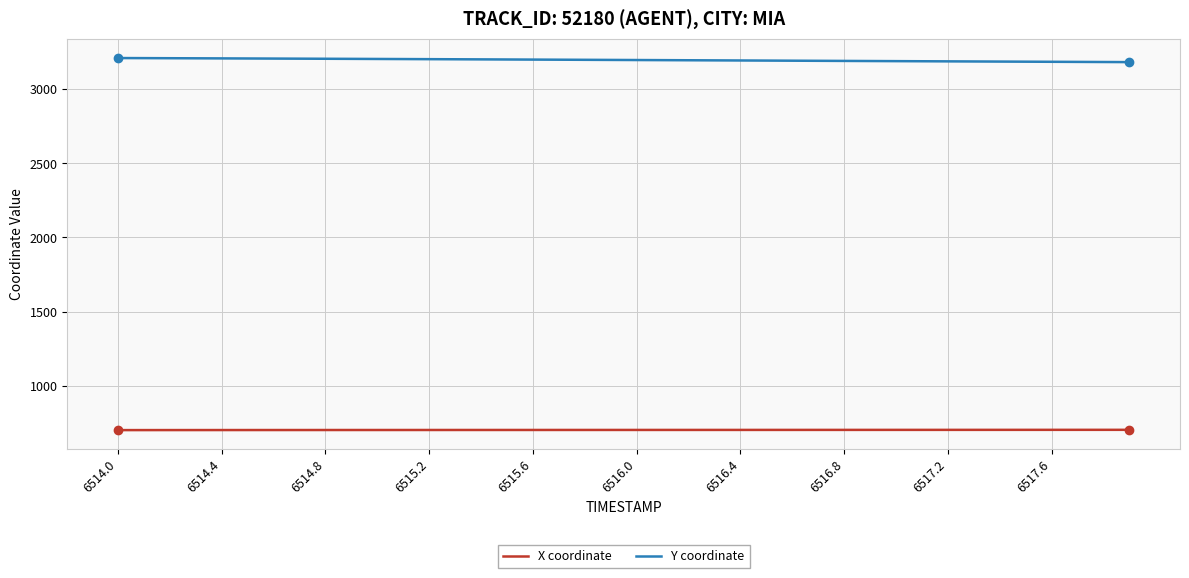

List the series in order of their peak value, lowest first.

X coordinate, Y coordinate